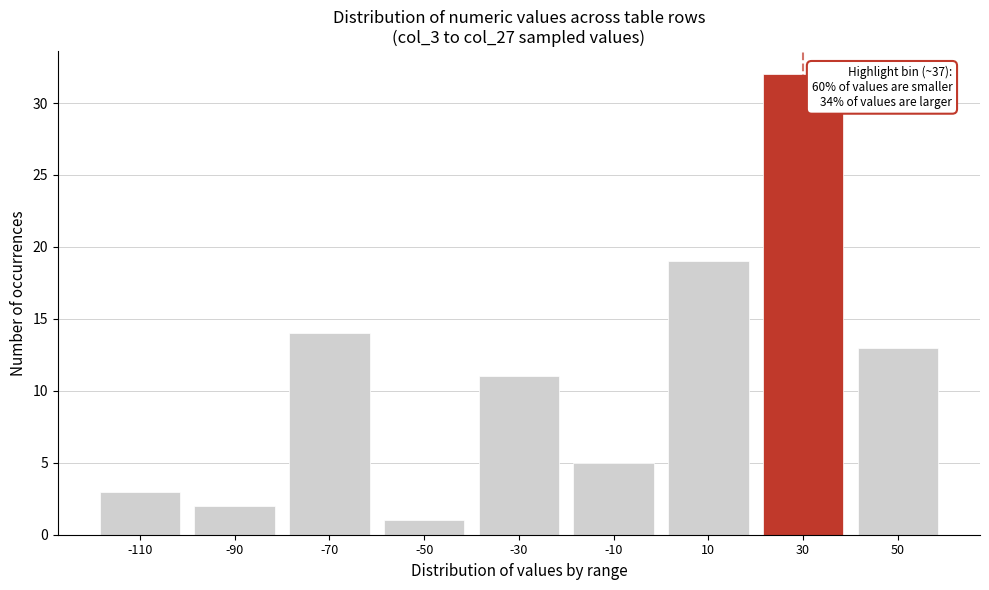

Reading left to right, extract all data points from this chart.

-110=3	-90=2	-70=14	-50=1	-30=11	-10=5	10=19	30=32	50=13